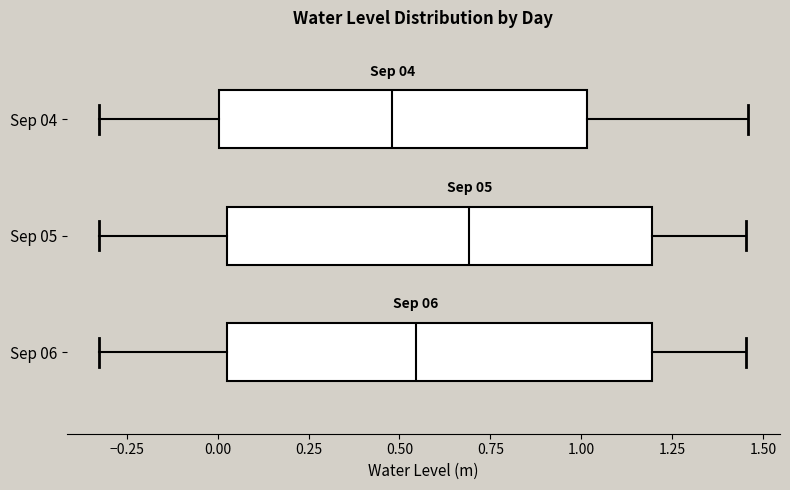

Which box has the furthest to the right median line?

Sep 05